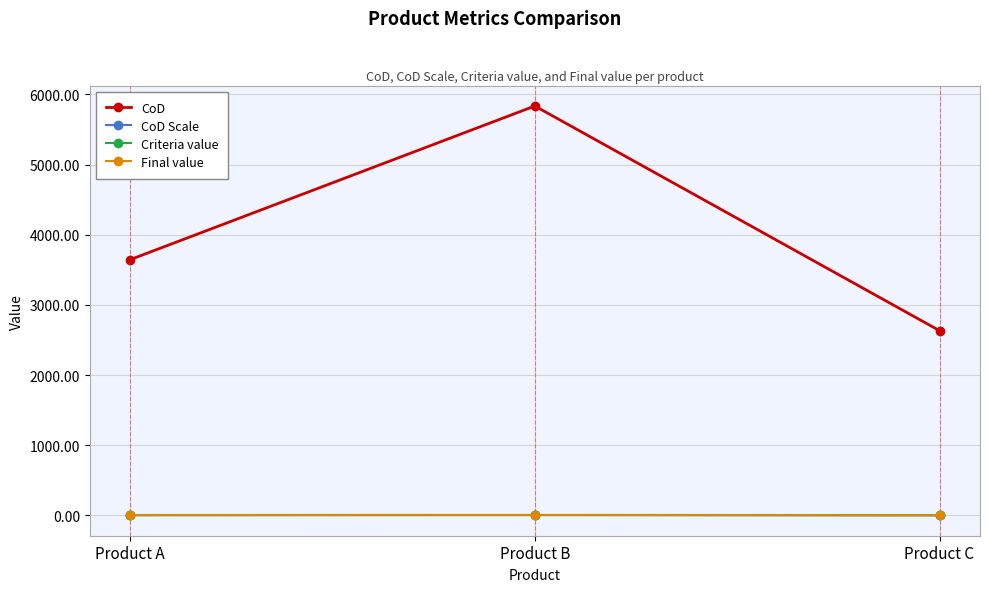

What are all the series names shown in the legend?

CoD, CoD Scale, Criteria value, Final value